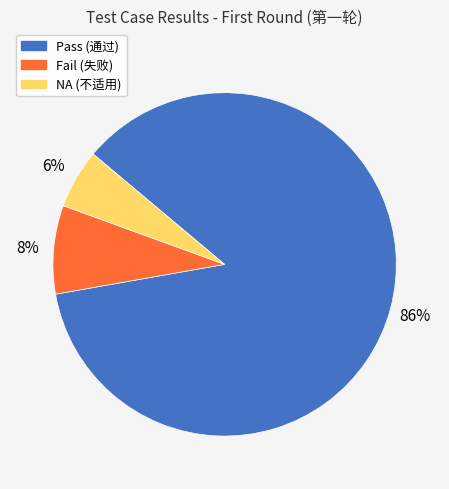

Does Pass account for over 50% of the chart?

Yes